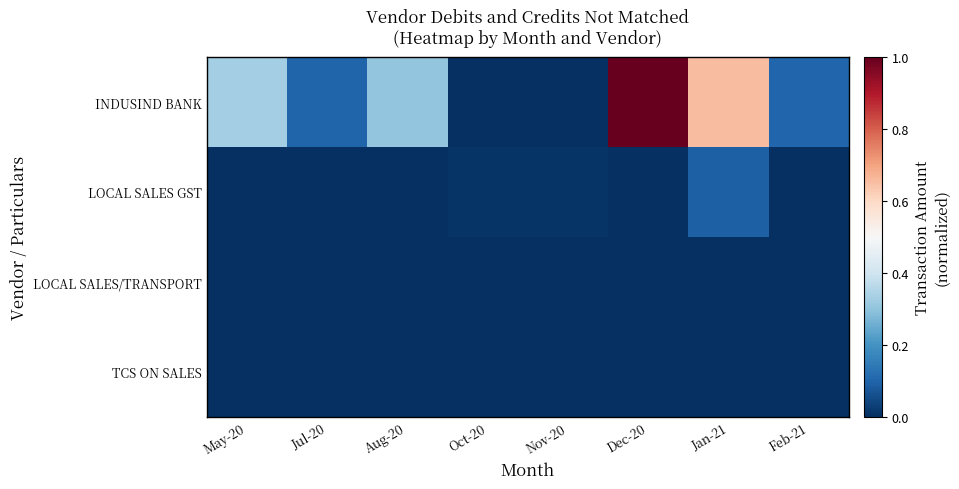

How many data points does each series have?

8